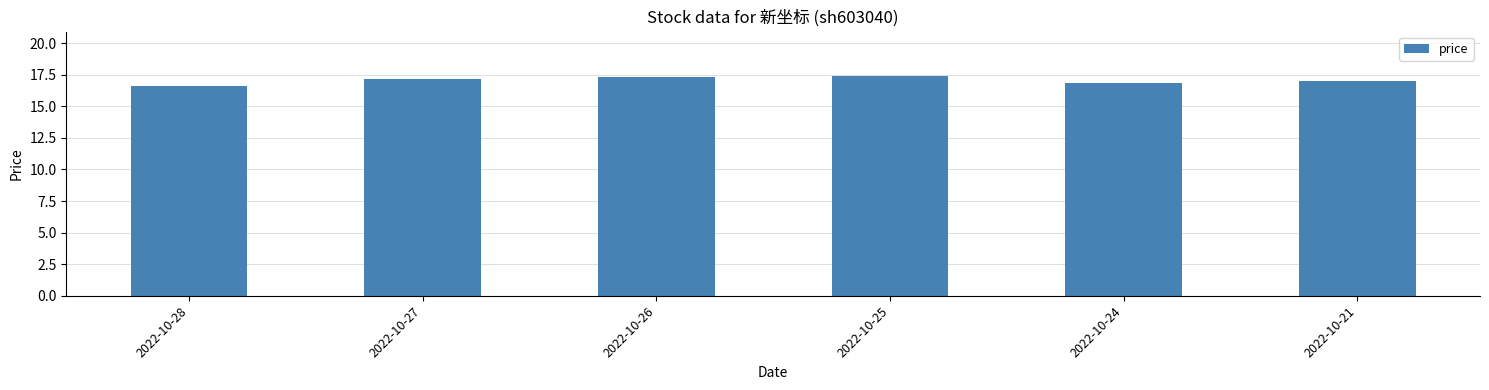

Is it true that the value at 2022-10-25 is 17.4?

True